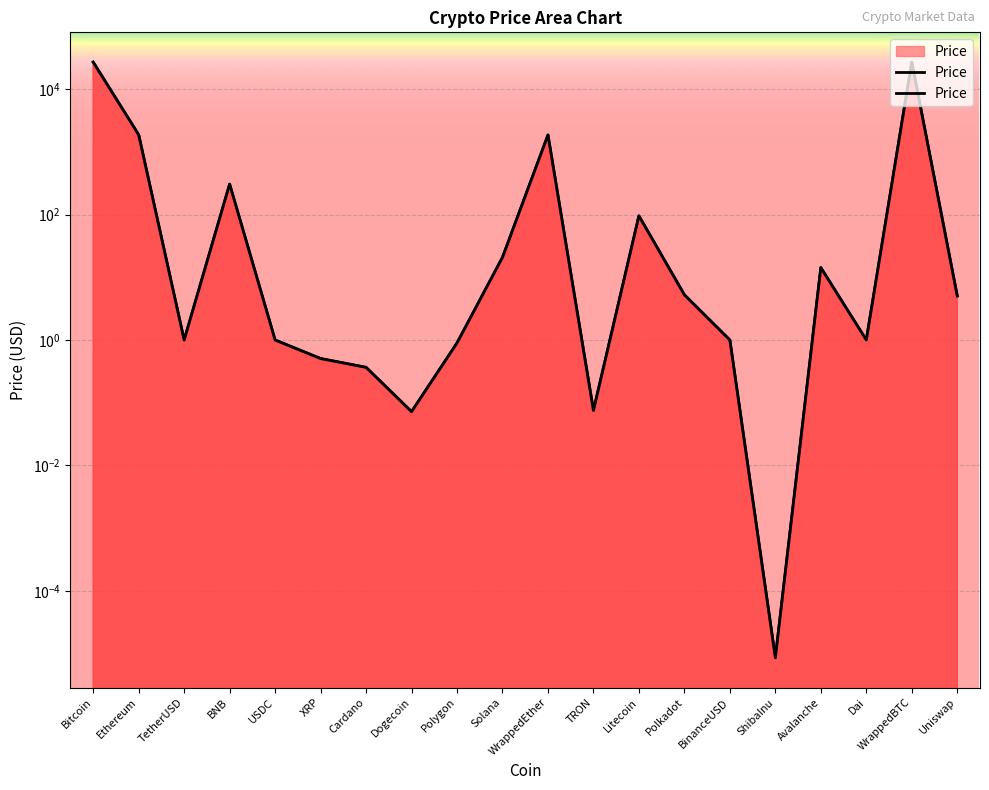

Is it true that the value at Ethereum is 546.8?

False